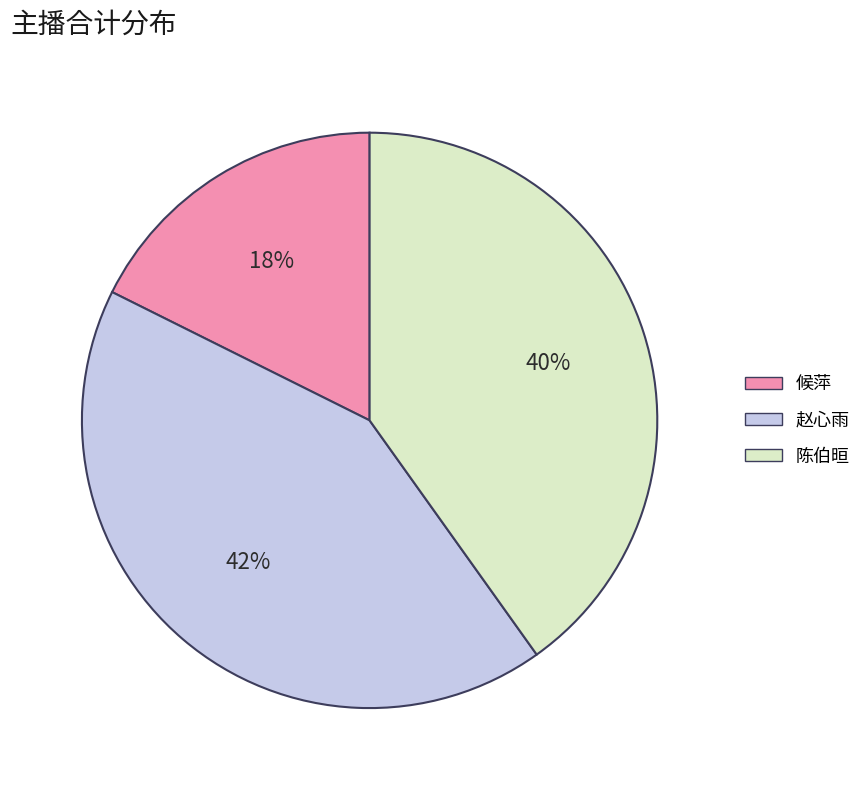

To the nearest percent, what is the average slice percentage?

33%